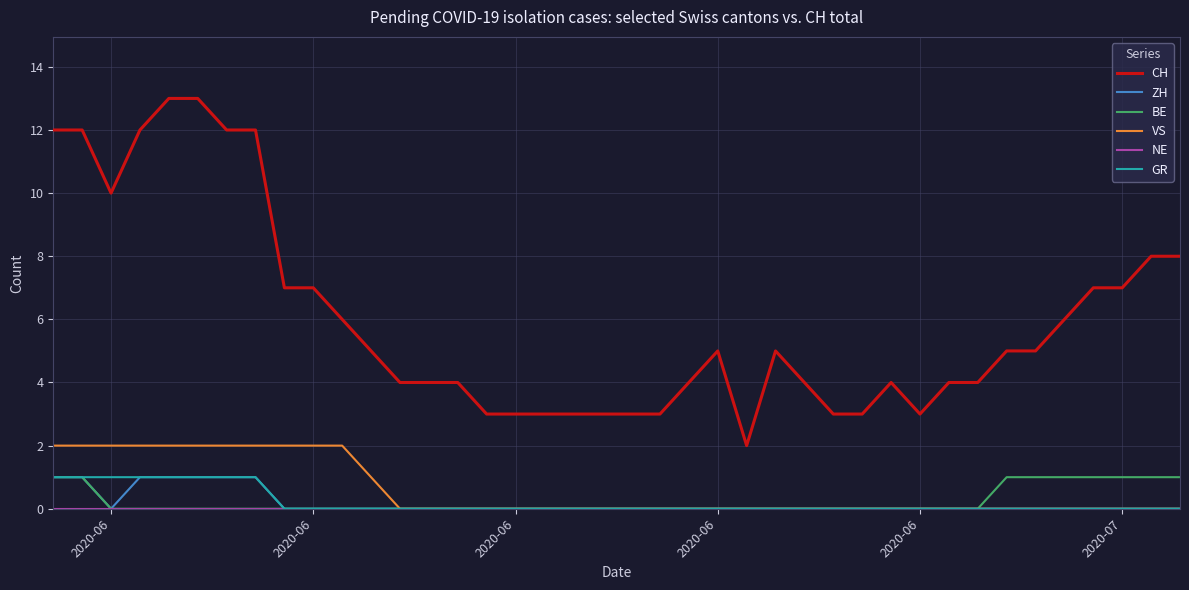

True or false: VS and CH intersect in this chart.

False